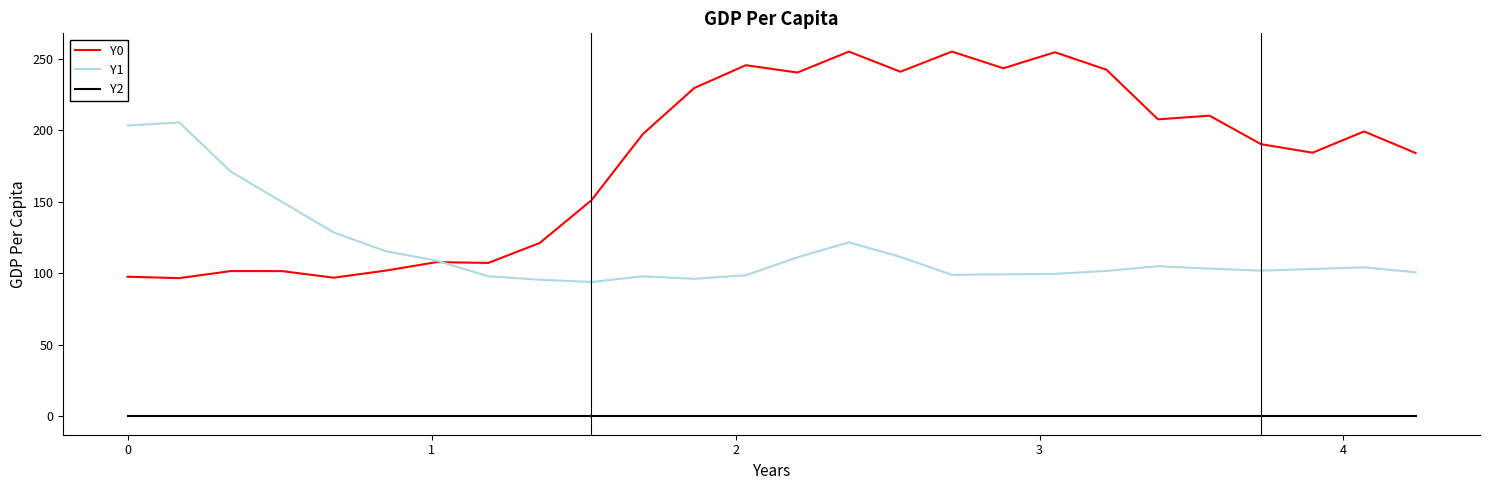

Does the chart display data point markers on the line(s)?

No